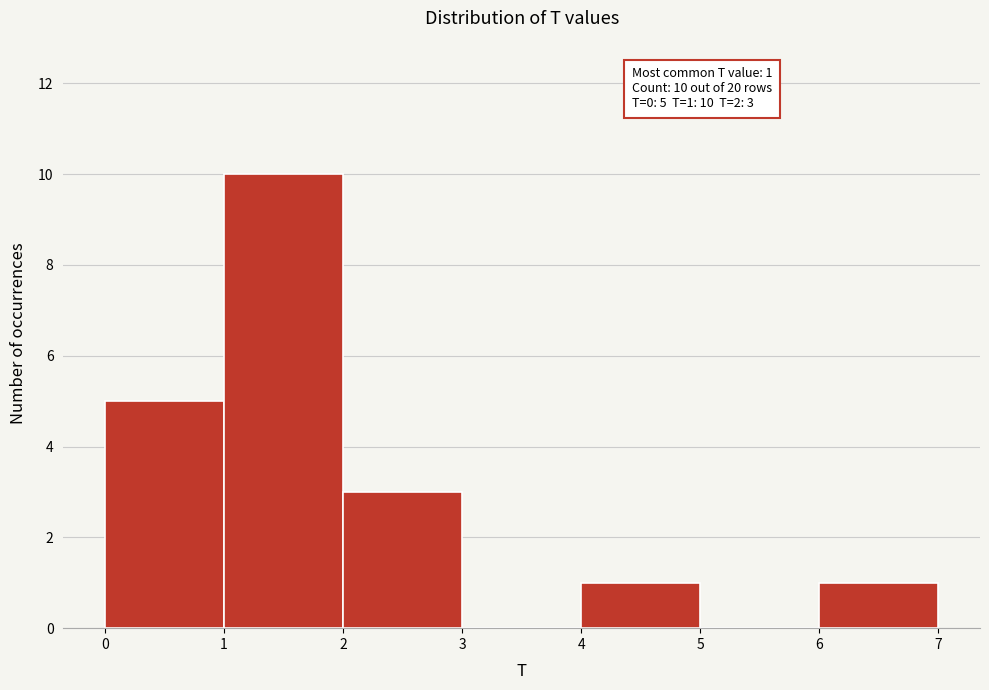

Which range on the x-axis has the tallest bar?

1 to 2